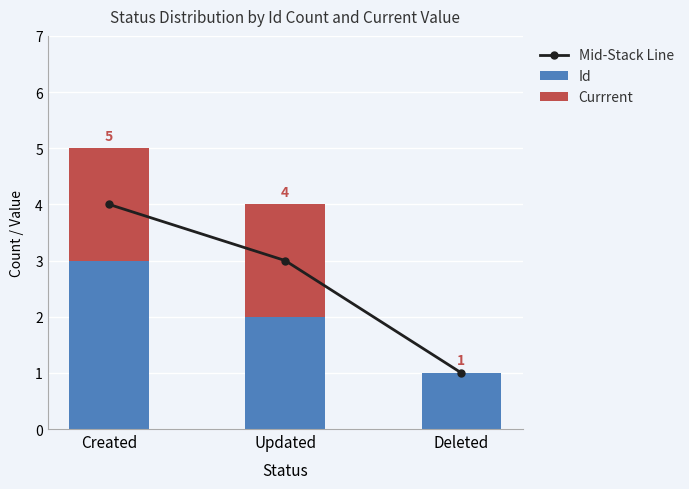

What is the label of the 2nd bar from the left?

Updated